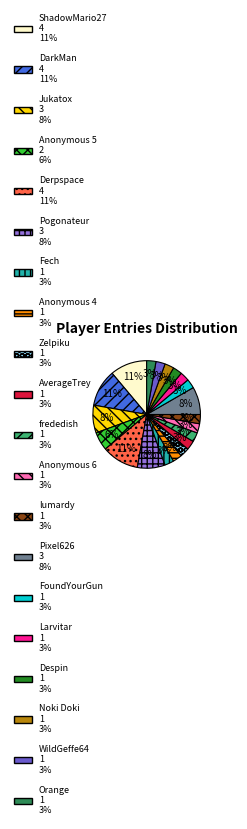

Approximately how many times larger is the value at frededish compared to AverageTrey?

1.0